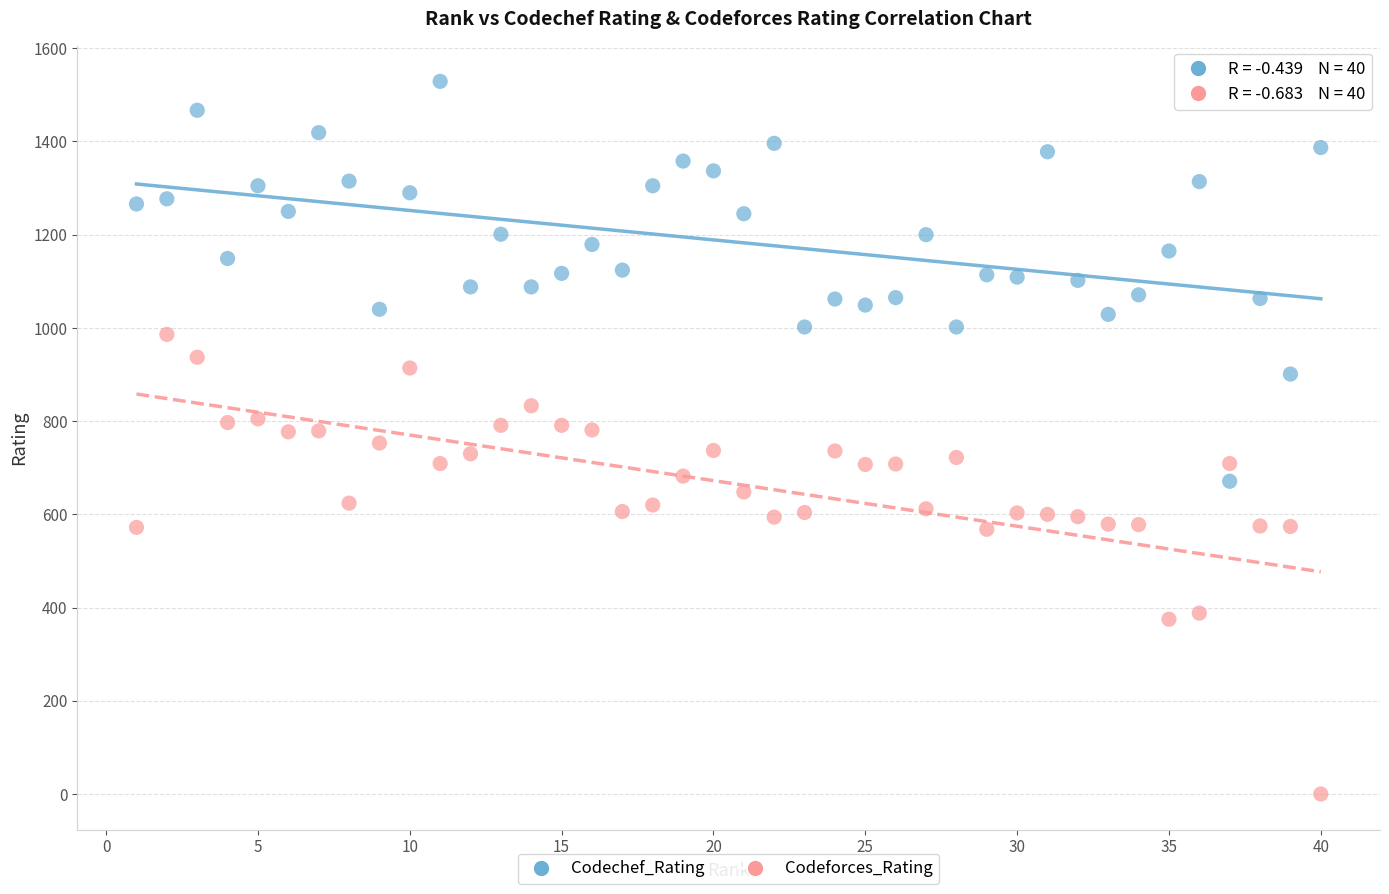

Across all data points, what is the range of Y values (max minus min)?

1529